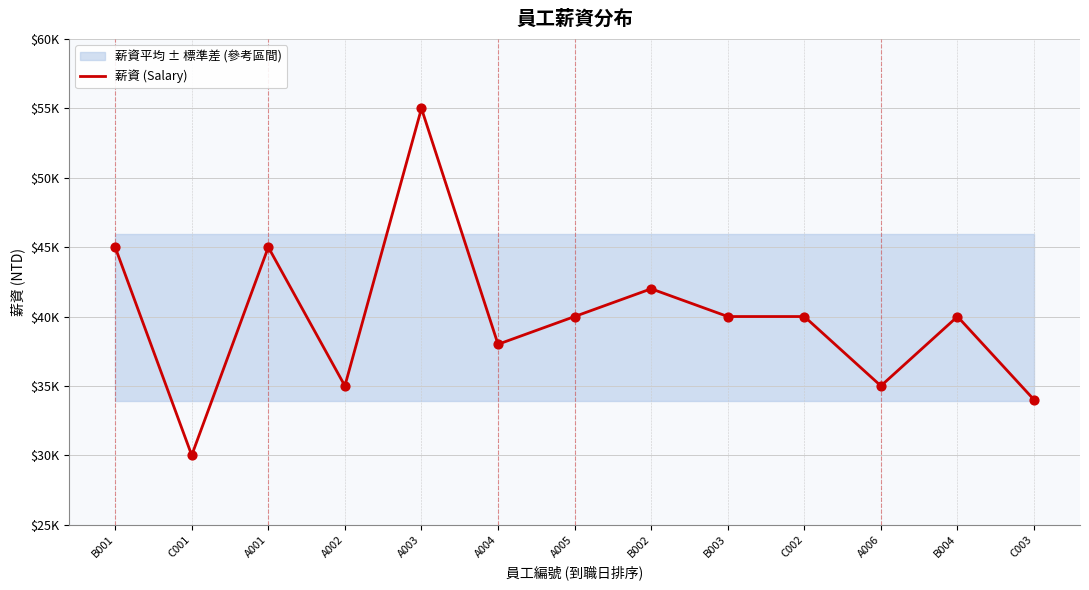

What is the change in value from A005 to C003?

-6000